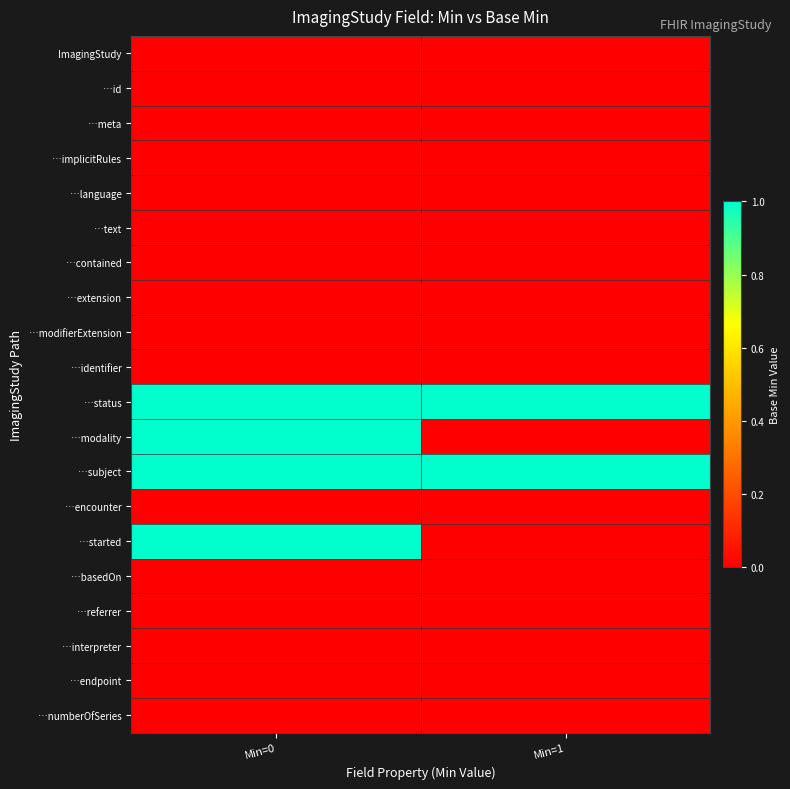

Reading left to right, what are all the values shown in this chart?

ImagingStudy: Min=0=0	Min=1=0
…id: Min=0=0	Min=1=0
…meta: Min=0=0	Min=1=0
…implicitRules: Min=0=0	Min=1=0
…language: Min=0=0	Min=1=0
…text: Min=0=0	Min=1=0
…contained: Min=0=0	Min=1=0
…extension: Min=0=0	Min=1=0
…modifierExtension: Min=0=0	Min=1=0
…identifier: Min=0=0	Min=1=0
…status: Min=0=1	Min=1=1
…modality: Min=0=1	Min=1=0
…subject: Min=0=1	Min=1=1
…encounter: Min=0=0	Min=1=0
…started: Min=0=1	Min=1=0
…basedOn: Min=0=0	Min=1=0
…referrer: Min=0=0	Min=1=0
…interpreter: Min=0=0	Min=1=0
…endpoint: Min=0=0	Min=1=0
…numberOfSeries: Min=0=0	Min=1=0